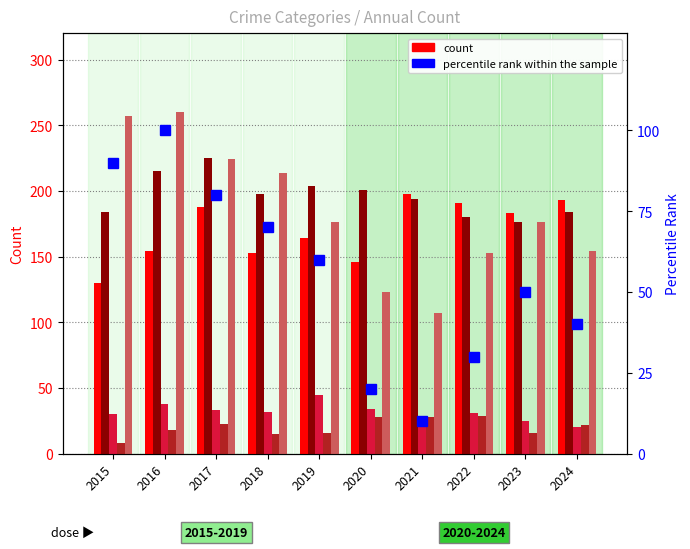

Which series changed the most between 2015 and 2018?

Robbery